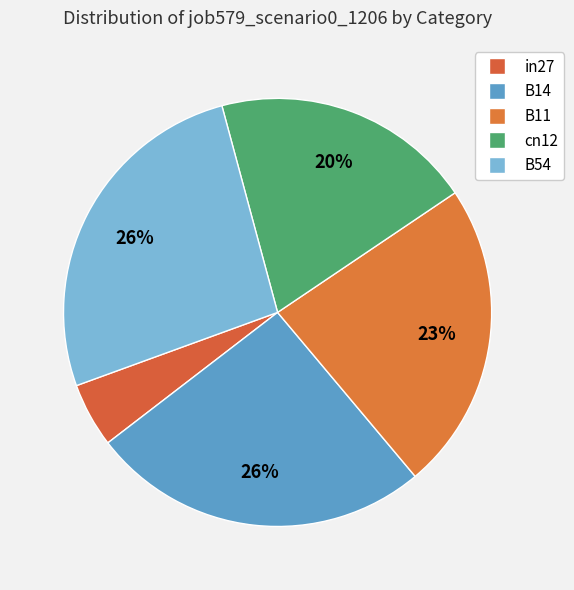

How many slices are in this pie chart?

5